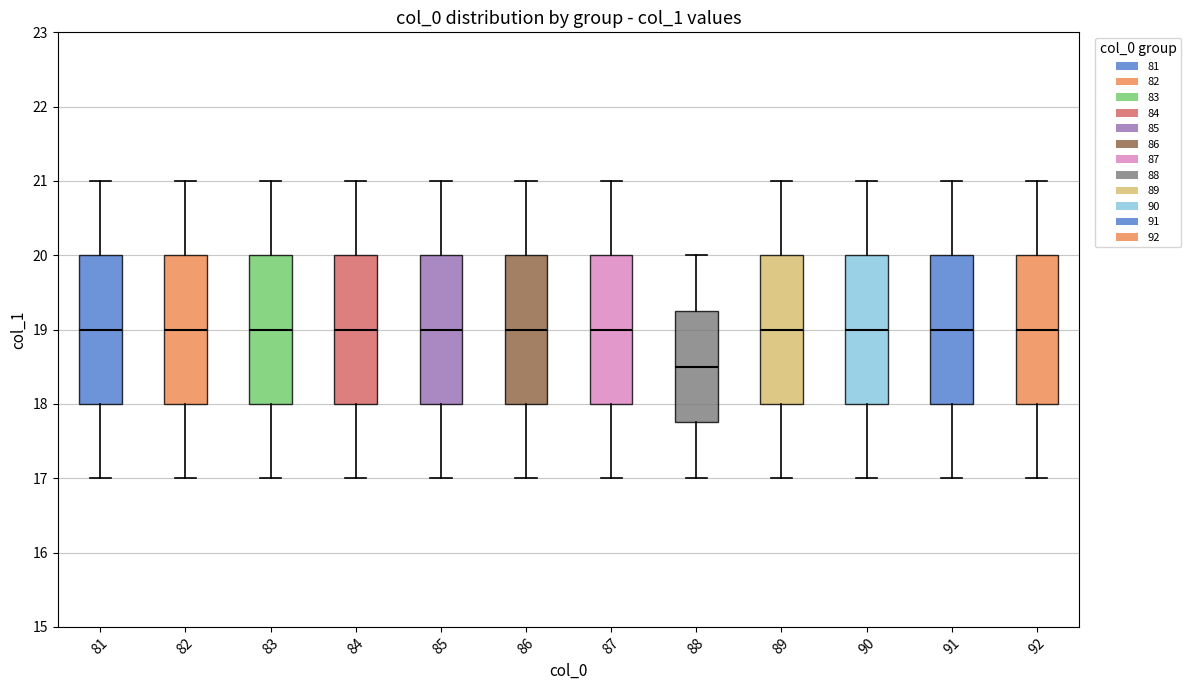

Reading left to right, read every box against the y-axis: the position of its median line, the range the box covers, and the ends of its whiskers. The values are not printed on the chart, so give them approximately, as read against the axis.

81: median 19.0, box 18.0 to 20.0, whiskers 17.0 to 21.0
82: median 19.0, box 18.0 to 20.0, whiskers 17.0 to 21.0
83: median 19.0, box 18.0 to 20.0, whiskers 17.0 to 21.0
84: median 19.0, box 18.0 to 20.0, whiskers 17.0 to 21.0
85: median 19.0, box 18.0 to 20.0, whiskers 17.0 to 21.0
86: median 19.0, box 18.0 to 20.0, whiskers 17.0 to 21.0
87: median 19.0, box 18.0 to 20.0, whiskers 17.0 to 21.0
88: median 18.5, box 17.8 to 19.3, whiskers 17.0 to 20.0
89: median 19.0, box 18.0 to 20.0, whiskers 17.0 to 21.0
90: median 19.0, box 18.0 to 20.0, whiskers 17.0 to 21.0
91: median 19.0, box 18.0 to 20.0, whiskers 17.0 to 21.0
92: median 19.0, box 18.0 to 20.0, whiskers 17.0 to 21.0